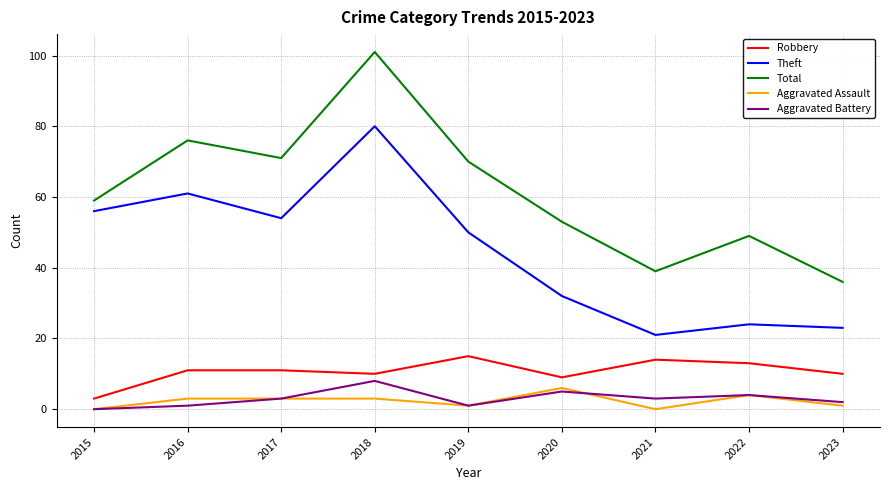

How many interior local valleys does the Robbery series have?

2